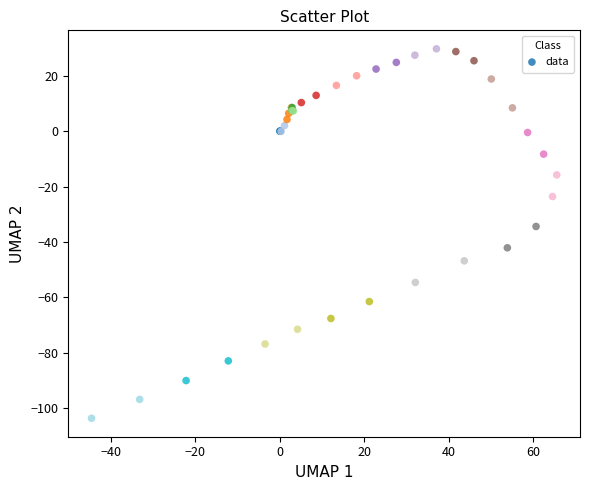

What Y value in the scatter plot is closest to -36?

-34.4